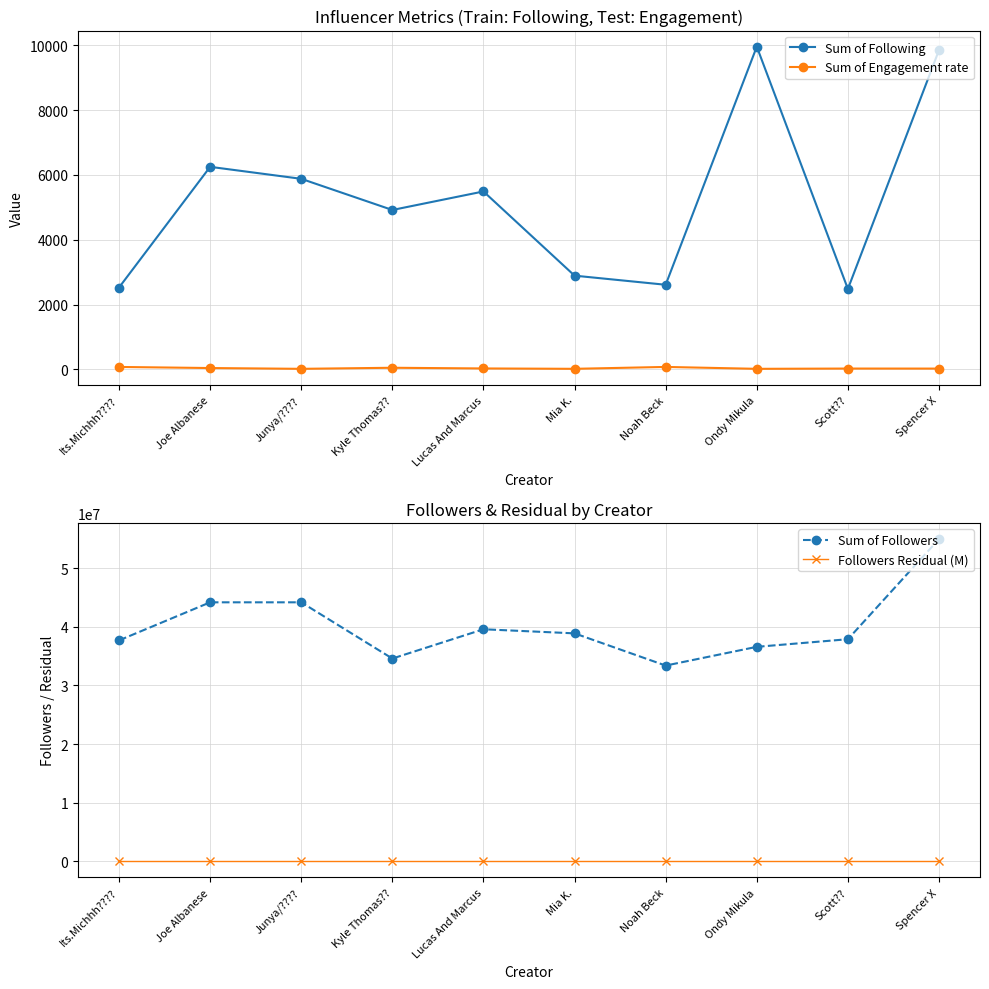

True or false: Followers Residual (M) and Sum of Following cross at least once.

False